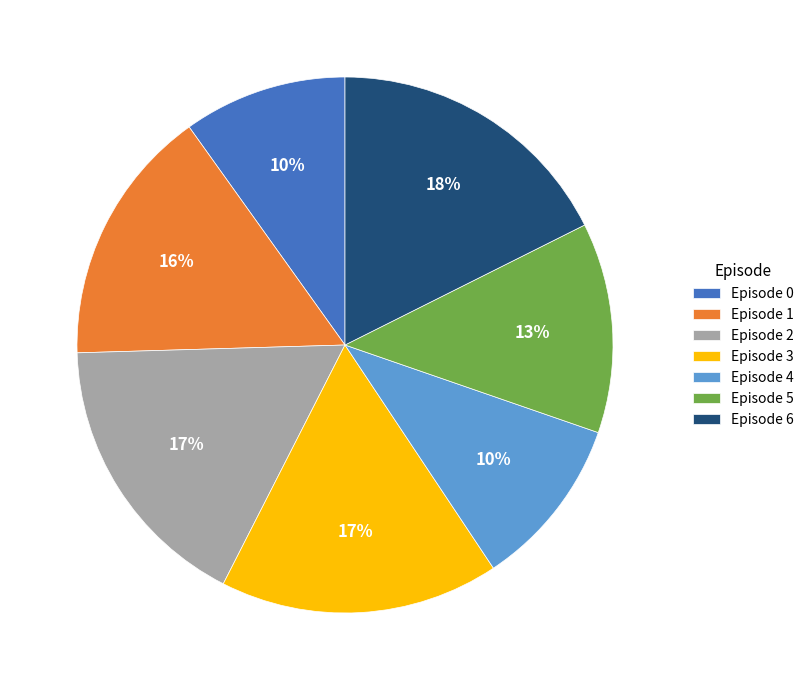

What is the largest slice in the pie chart?

Episode 6